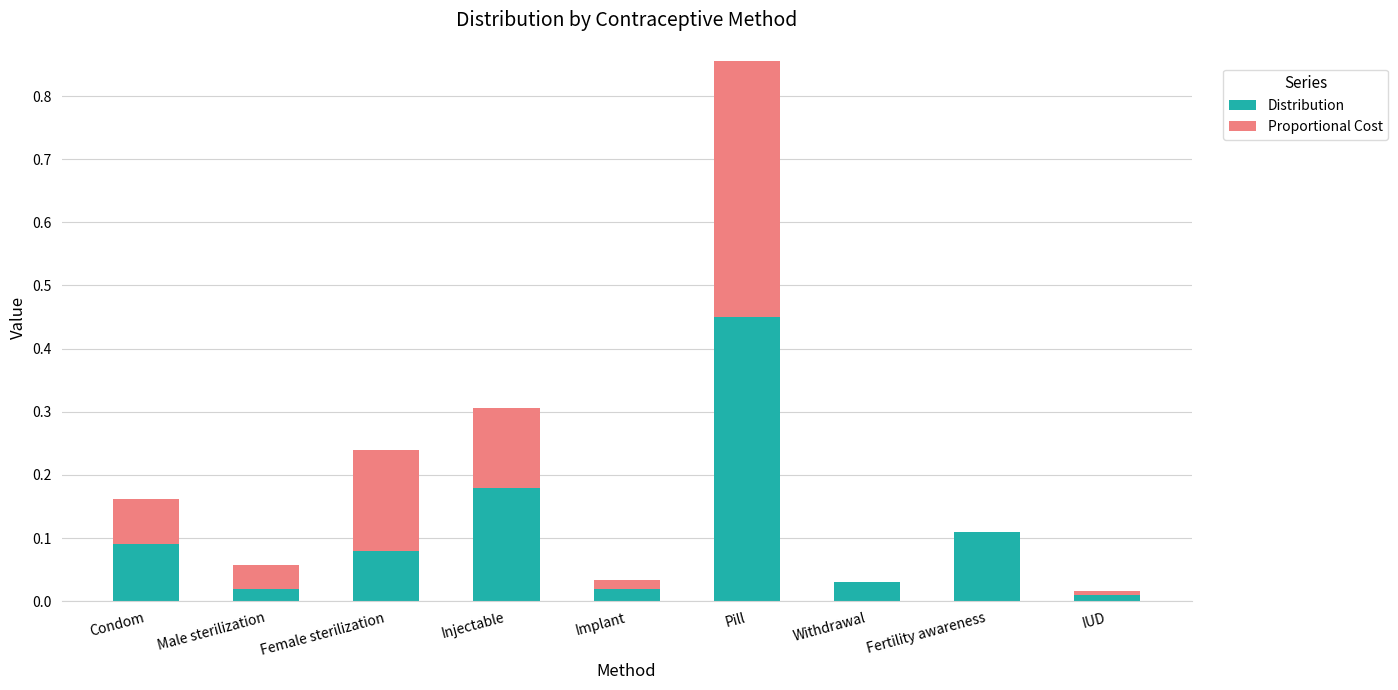

What is the total value across all series at Pill?

0.9